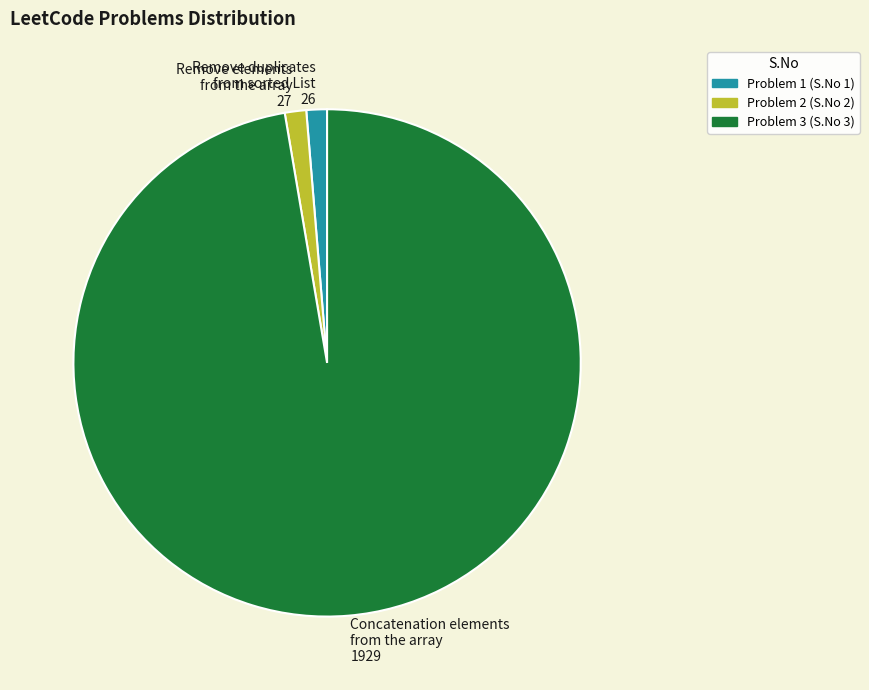

Which slice is the largest?

Concatenation elements from the array 1929